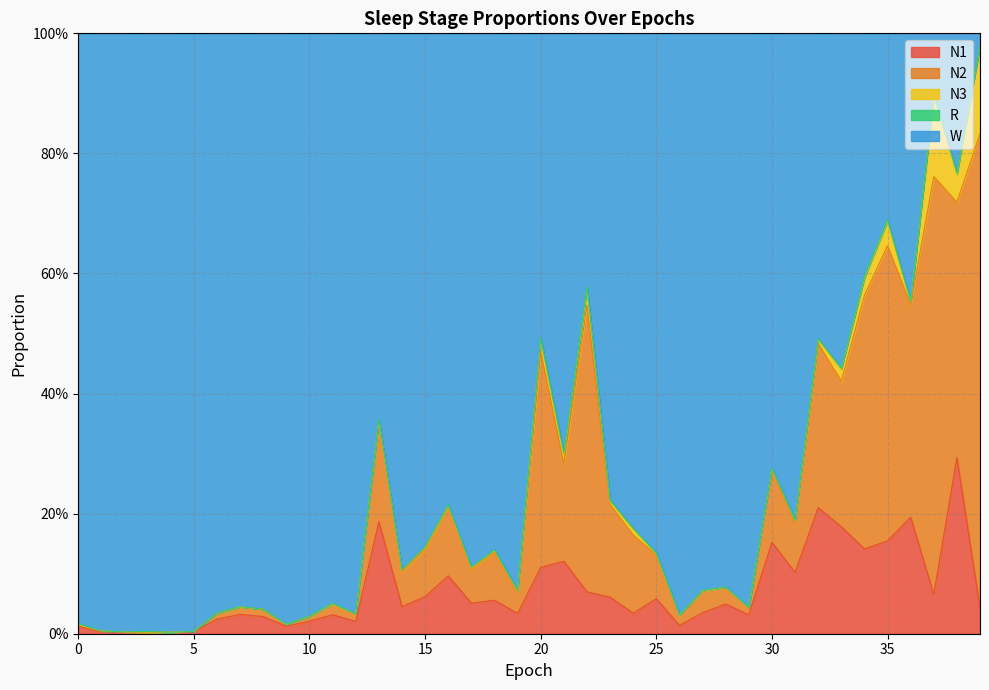

How many interior local valleys does the N1 series have?

12